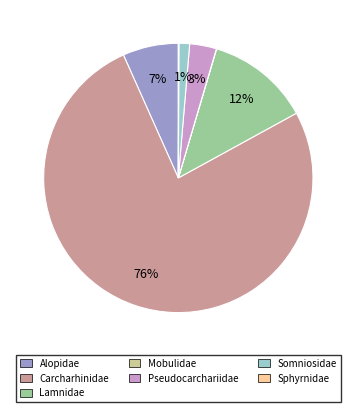

Is Carcharhinidae the majority of the pie?

Yes